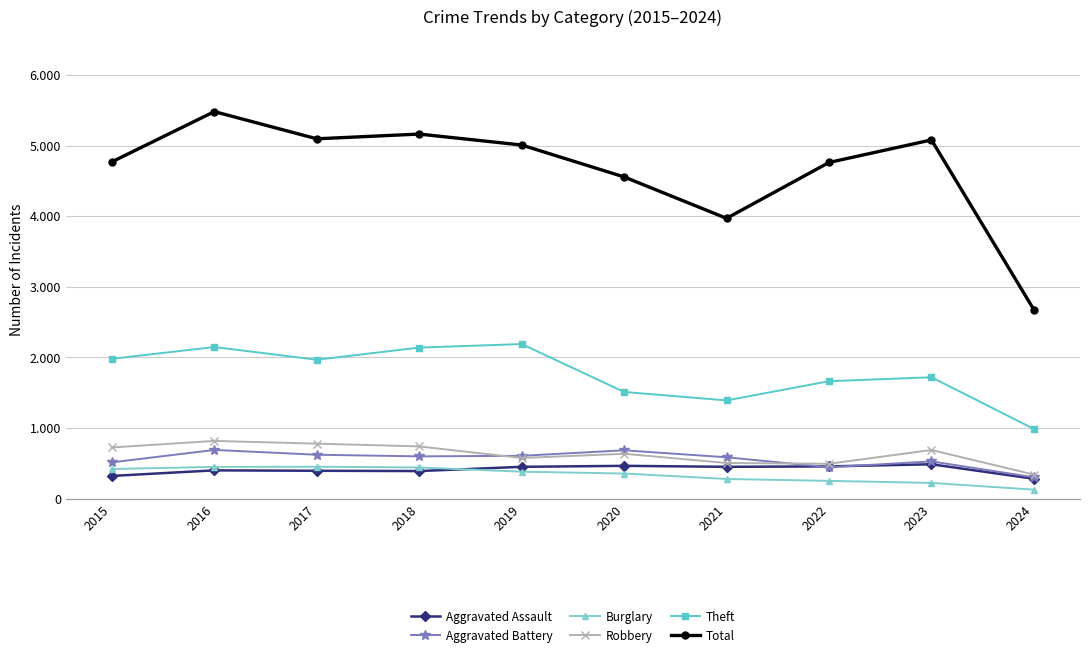

What is the value of the Aggravated Assault point at the 7th from the left?

452